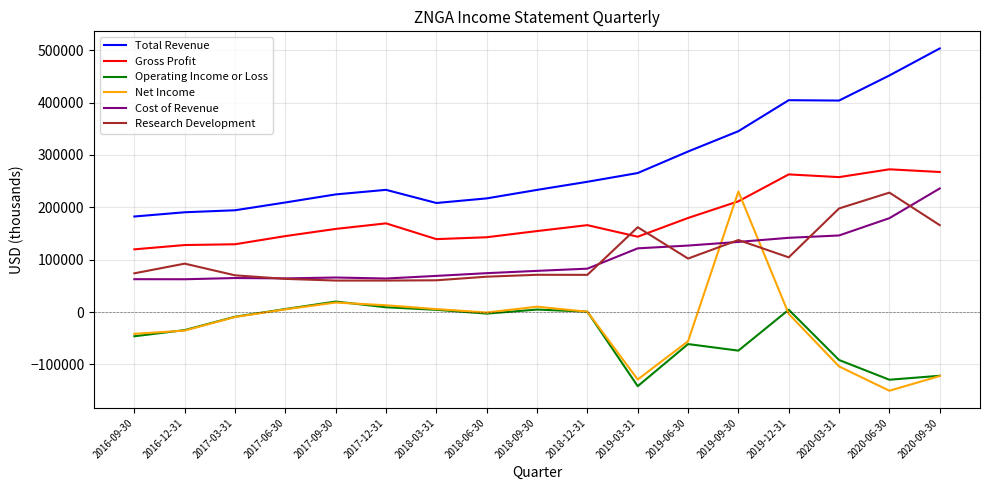

What is the sum of the Net Income values at 2019-06-30 and 2018-03-31?

-50200